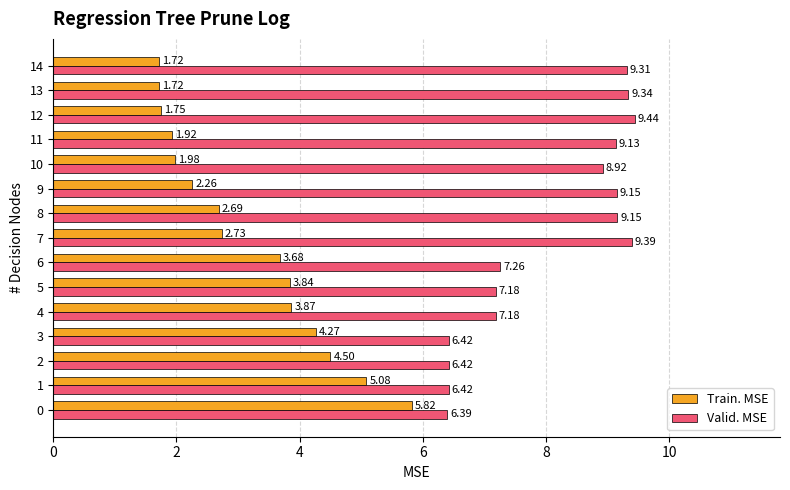

At how many categories does at least one series exceed 3?

15